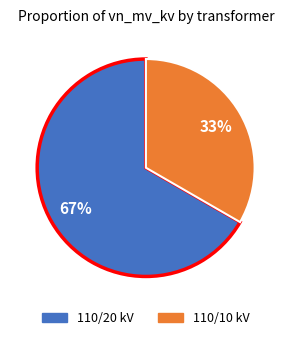

Is there a majority slice in this chart?

Yes